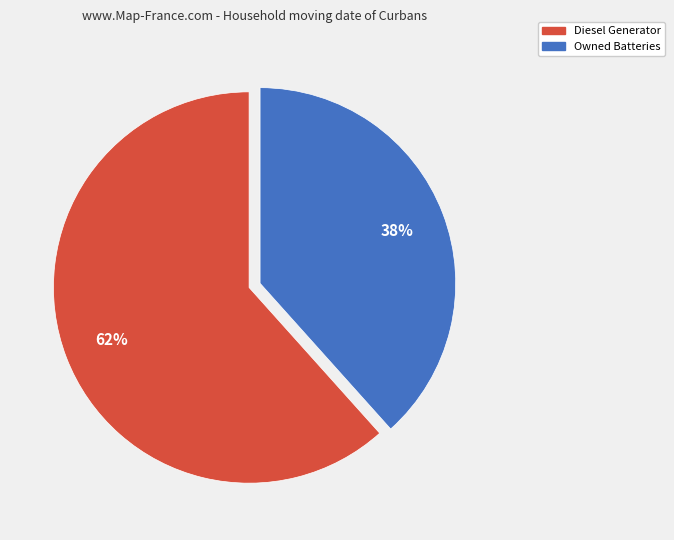

To the nearest percent, what is the average slice percentage?

50%